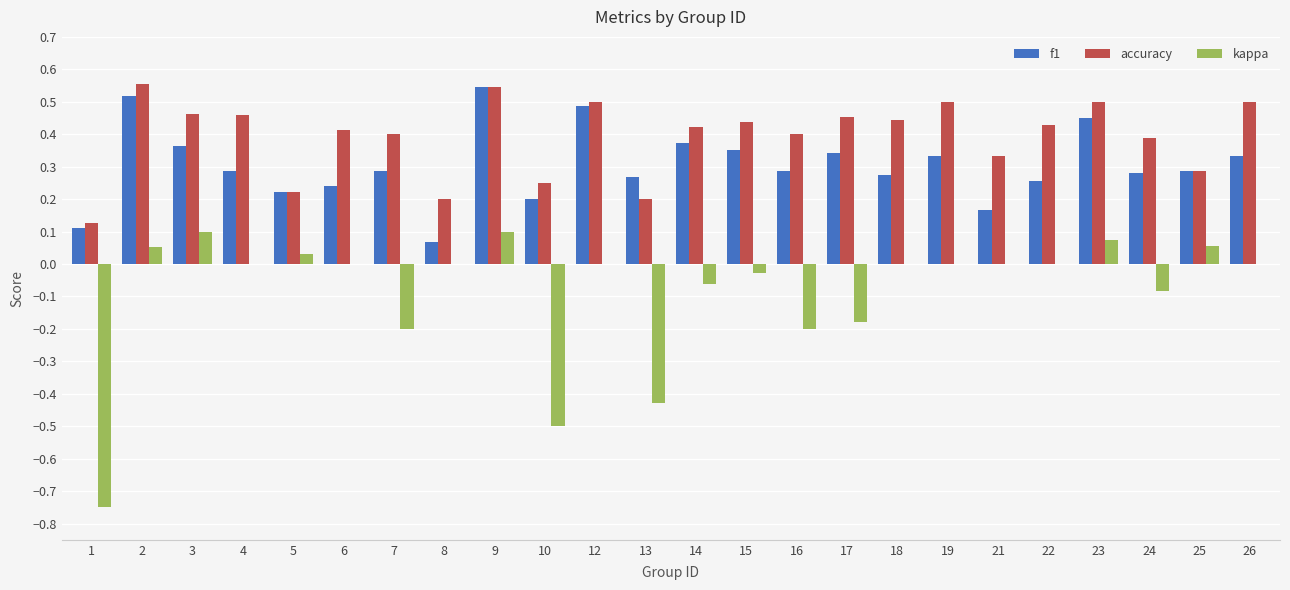

How many groups of bars are there?

24